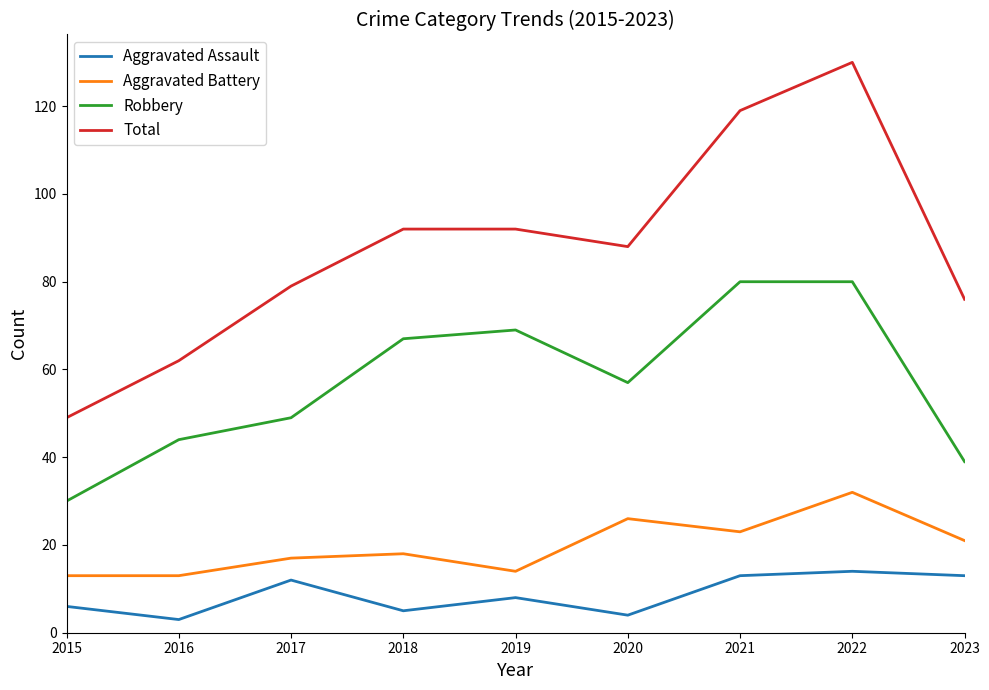

Which series has the largest total across all categories?

Total